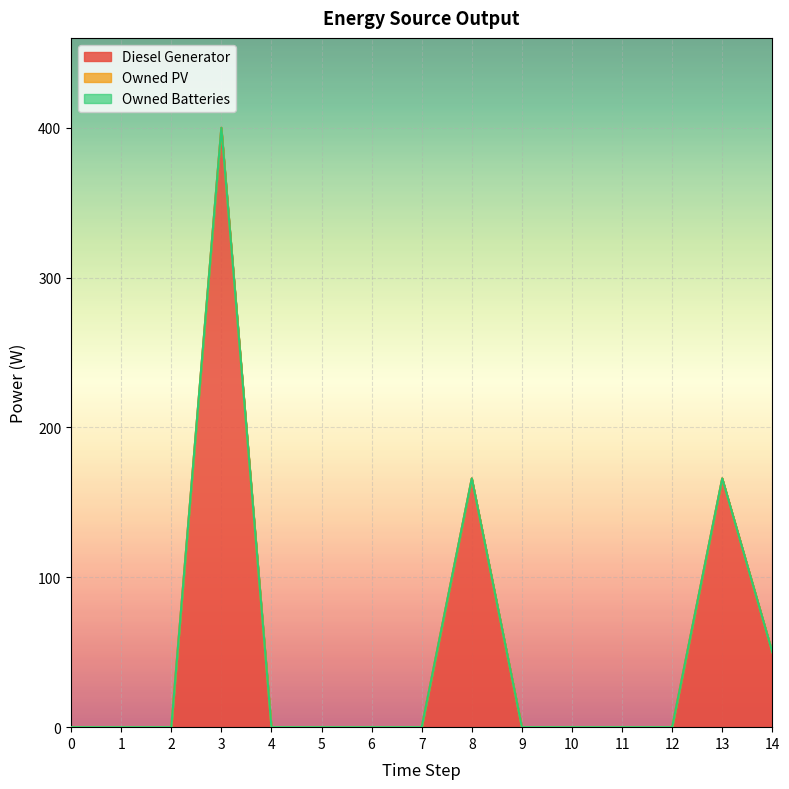

Which has a higher value, 3 or 7?

3